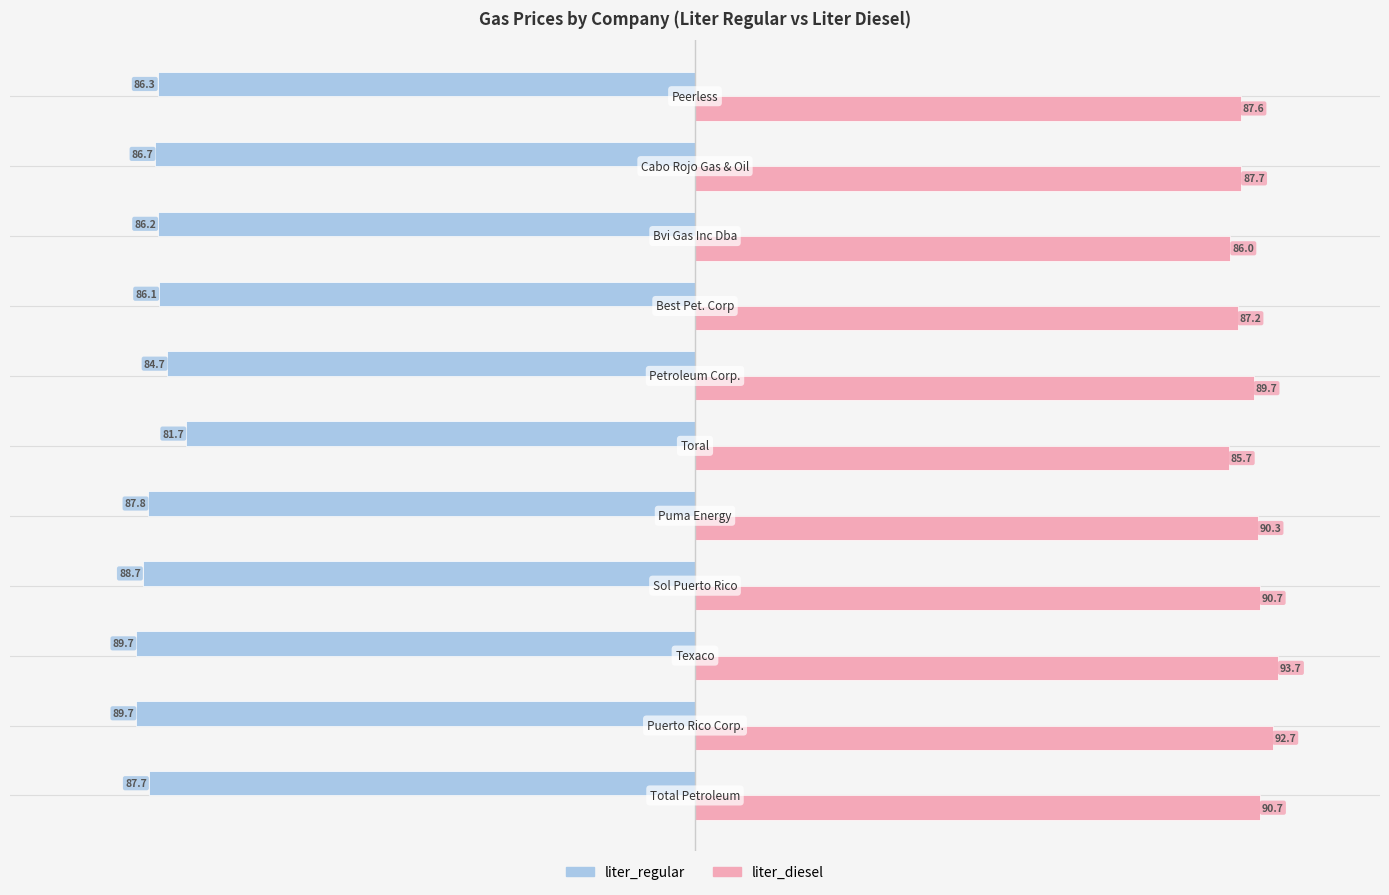

What is the smallest value displayed?

-89.7